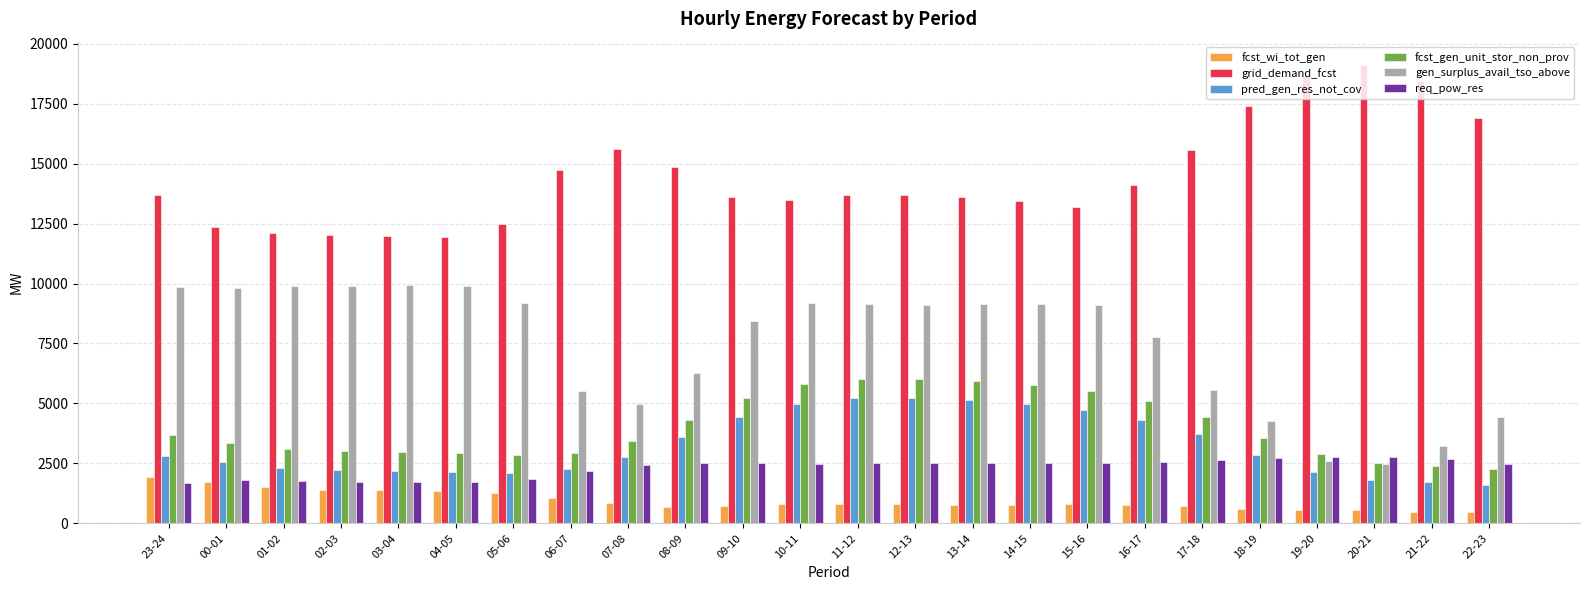

What is the sum of all req_pow_res values?

55510